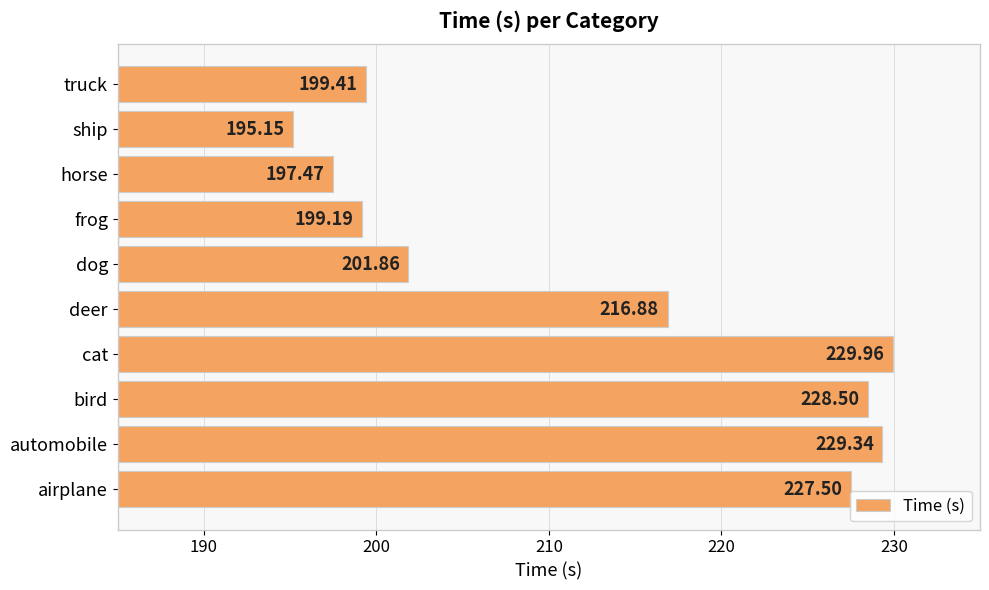

What is the average value?

212.5